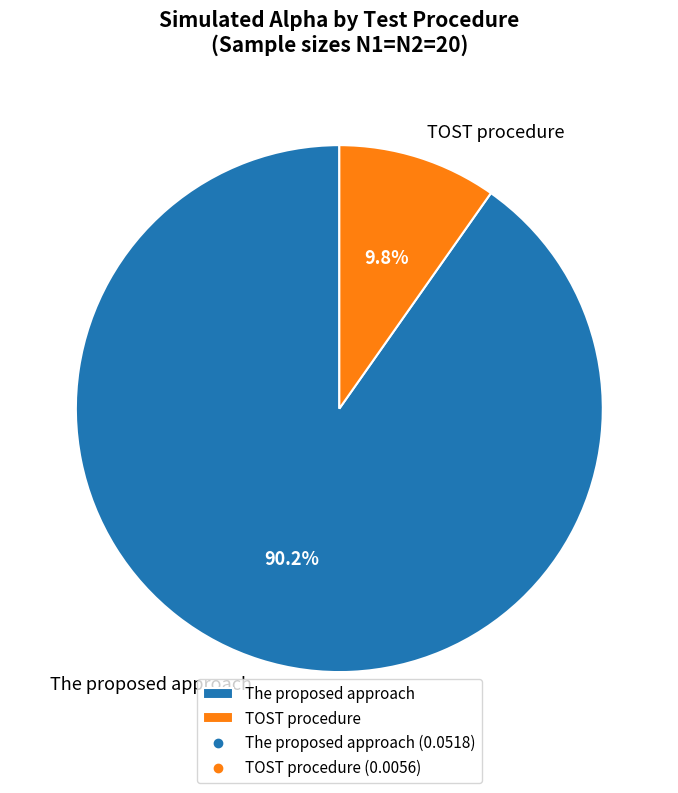

Count the number of slices in the pie.

2